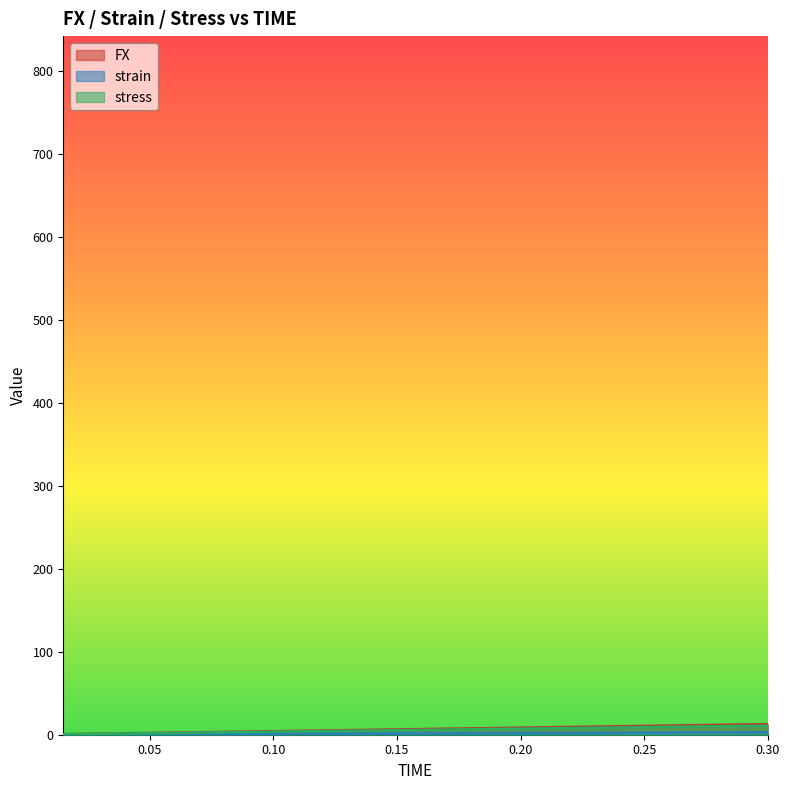

How many data points does each series have?

20